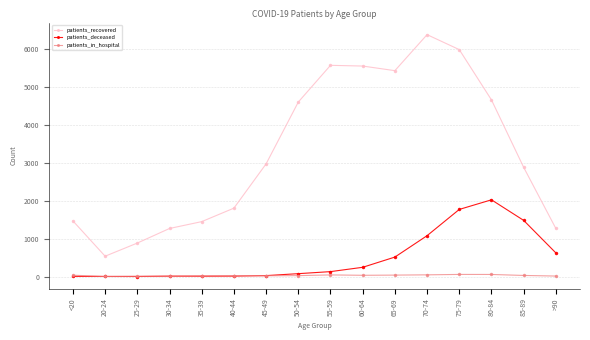

True or false: patients_deceased and patients_recovered cross at least once.

False